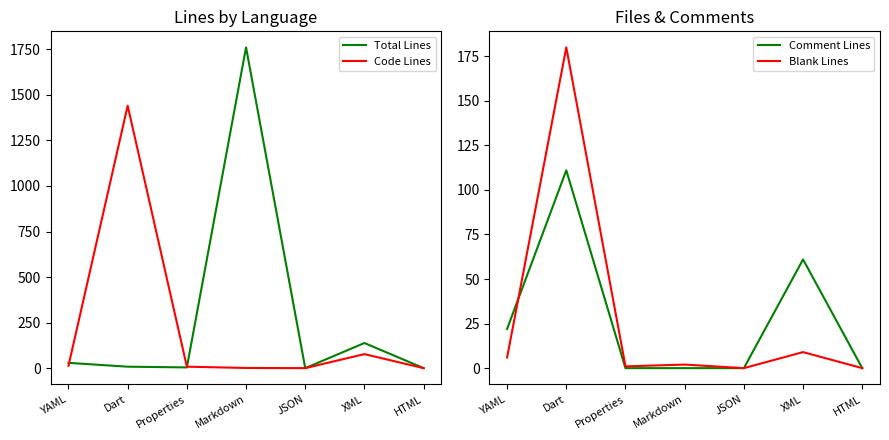

What are all the series names shown in the legend?

Total Lines, Code Lines, Comment Lines, Blank Lines